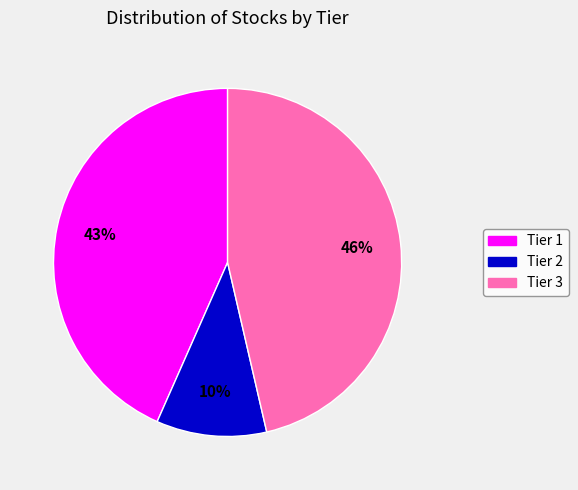

To the nearest percent, what is the difference between the largest and smallest slice percentages?

36%